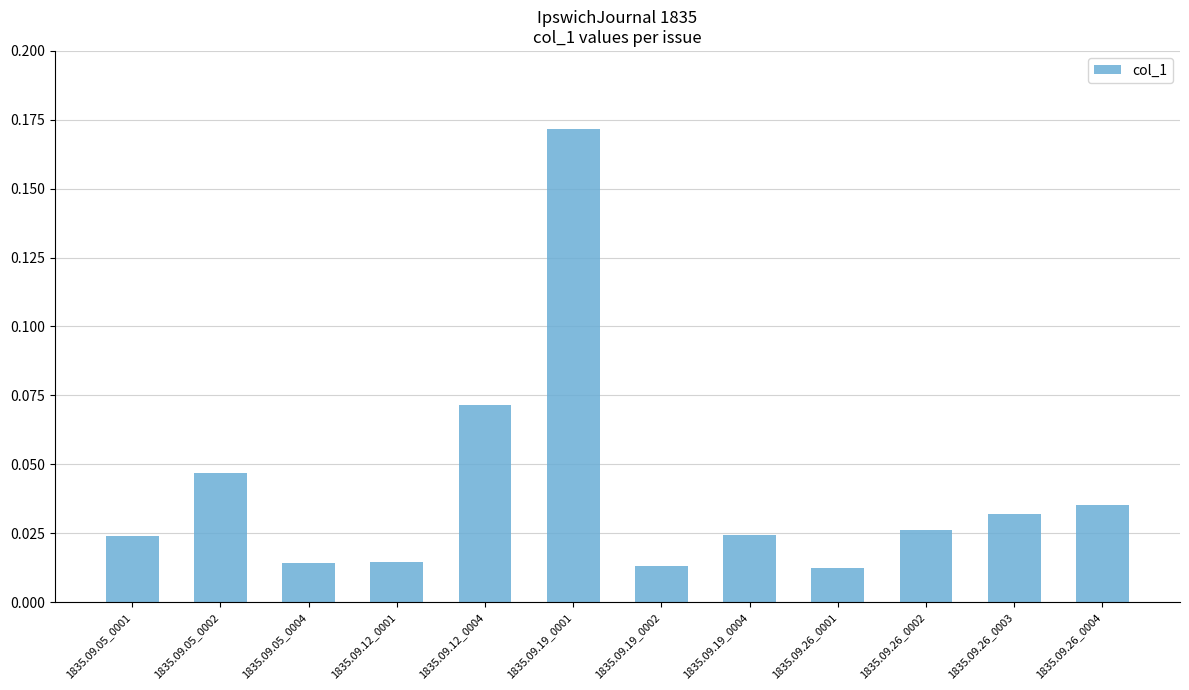

What is the sum of all values?

0.5